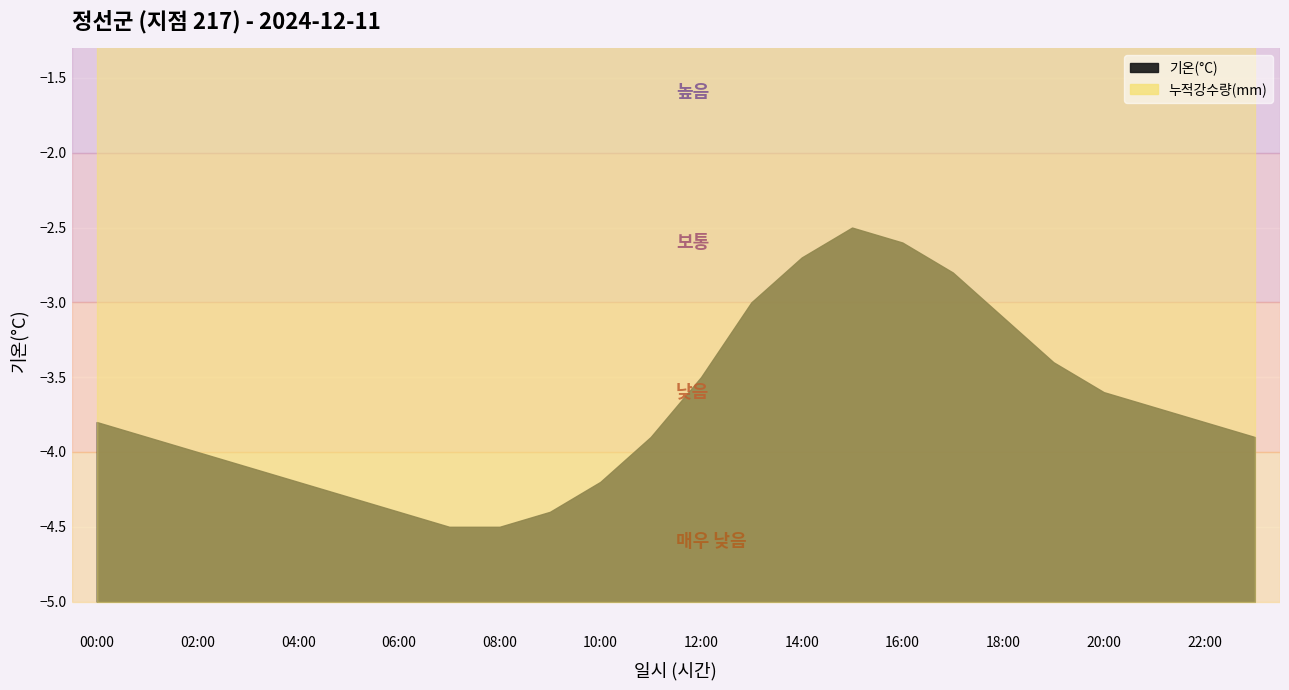

How many lines are shown in the chart?

2